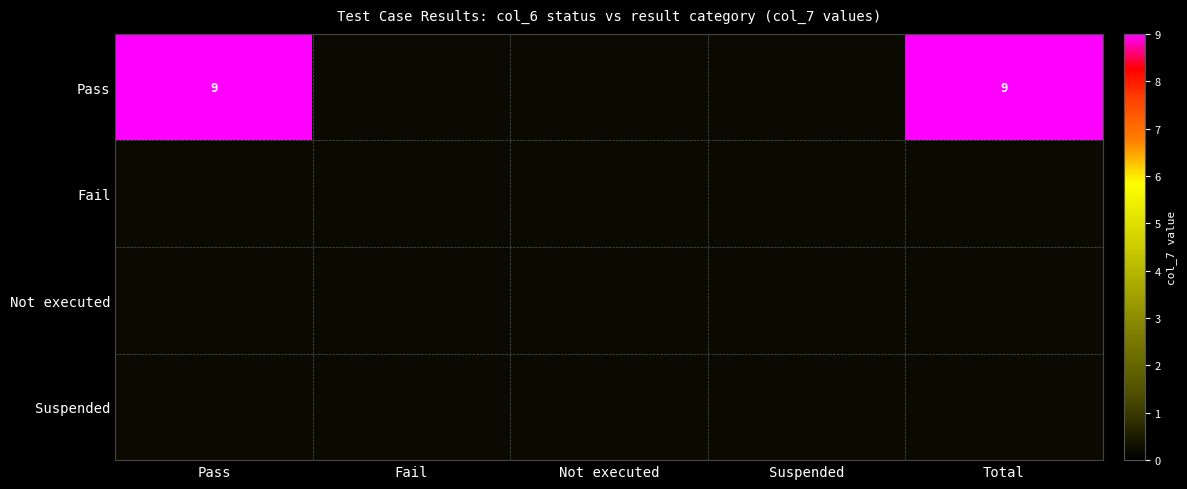

True or false: Pass has a value of 15 at Total.

False